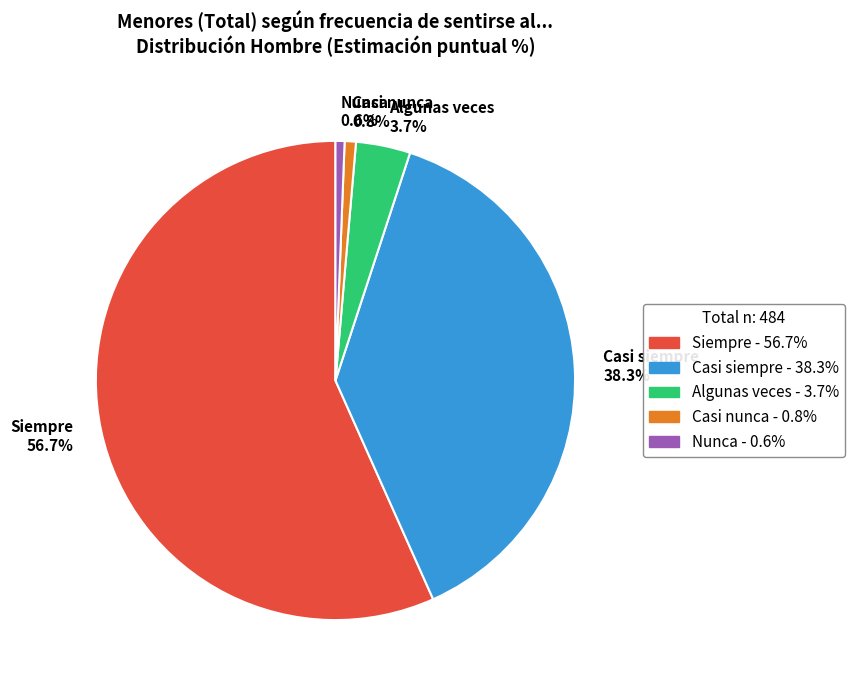

What percentage is the Casi siempre slice, to the nearest percent?

38%